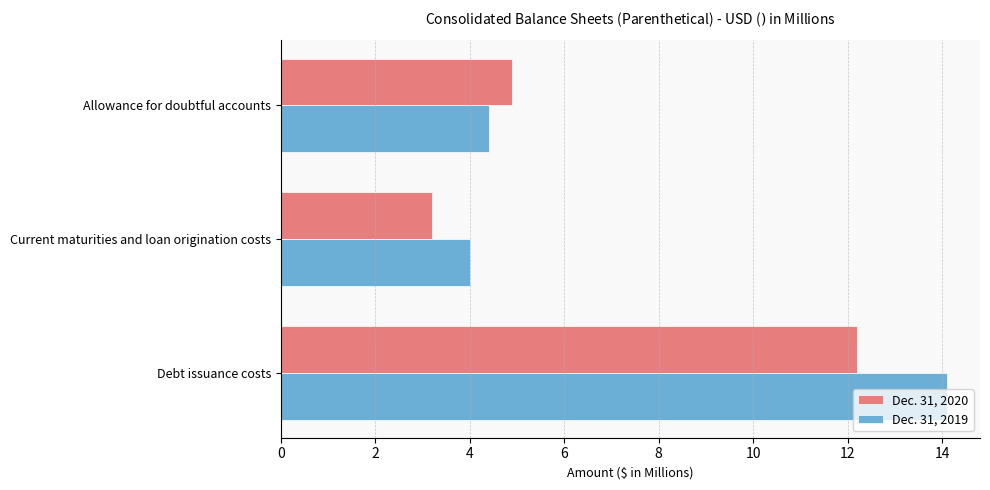

Which label corresponds to the largest value in the chart?

Debt issuance costs